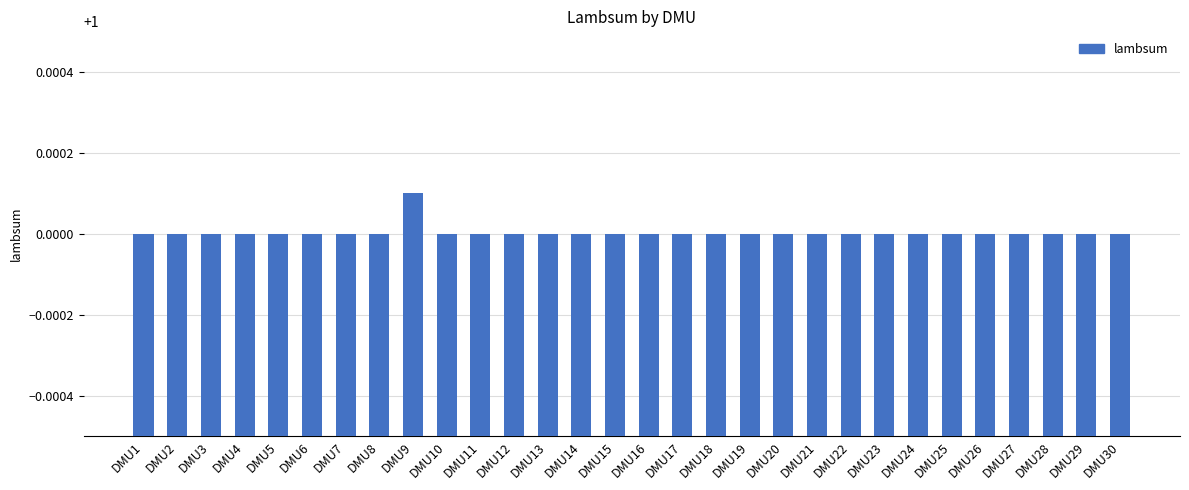

True or false: the data shows 1.5 at DMU8.

False